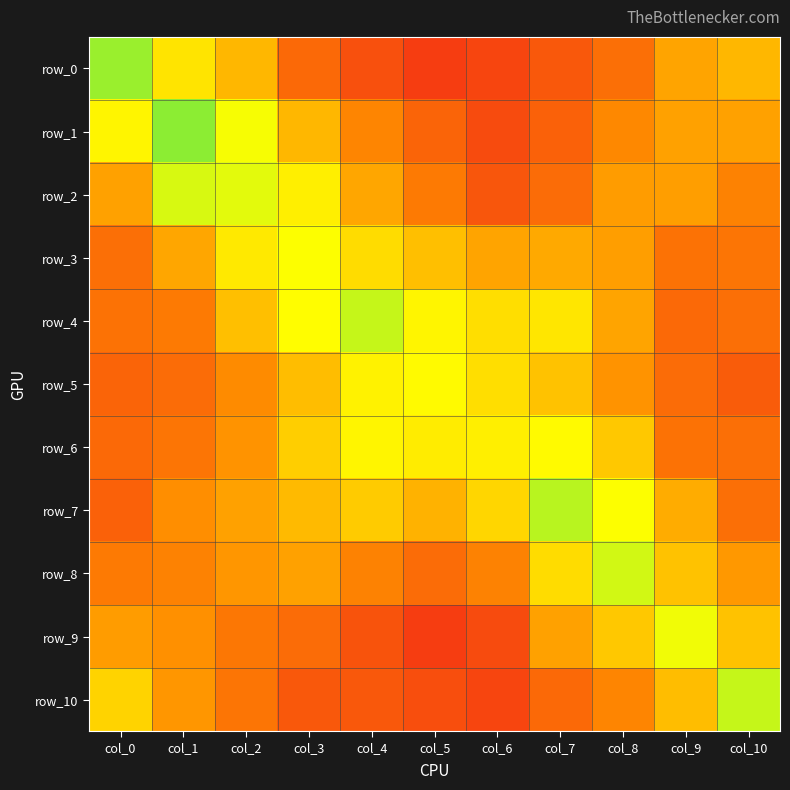

The row_10 series shows 12.9 at col_6. True or false?

True